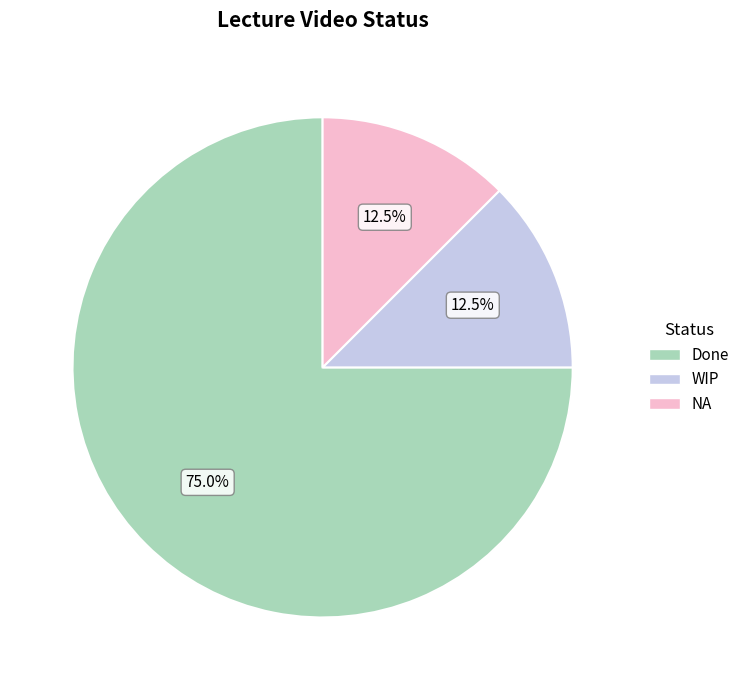

To the nearest percent, what is the average slice percentage?

33%